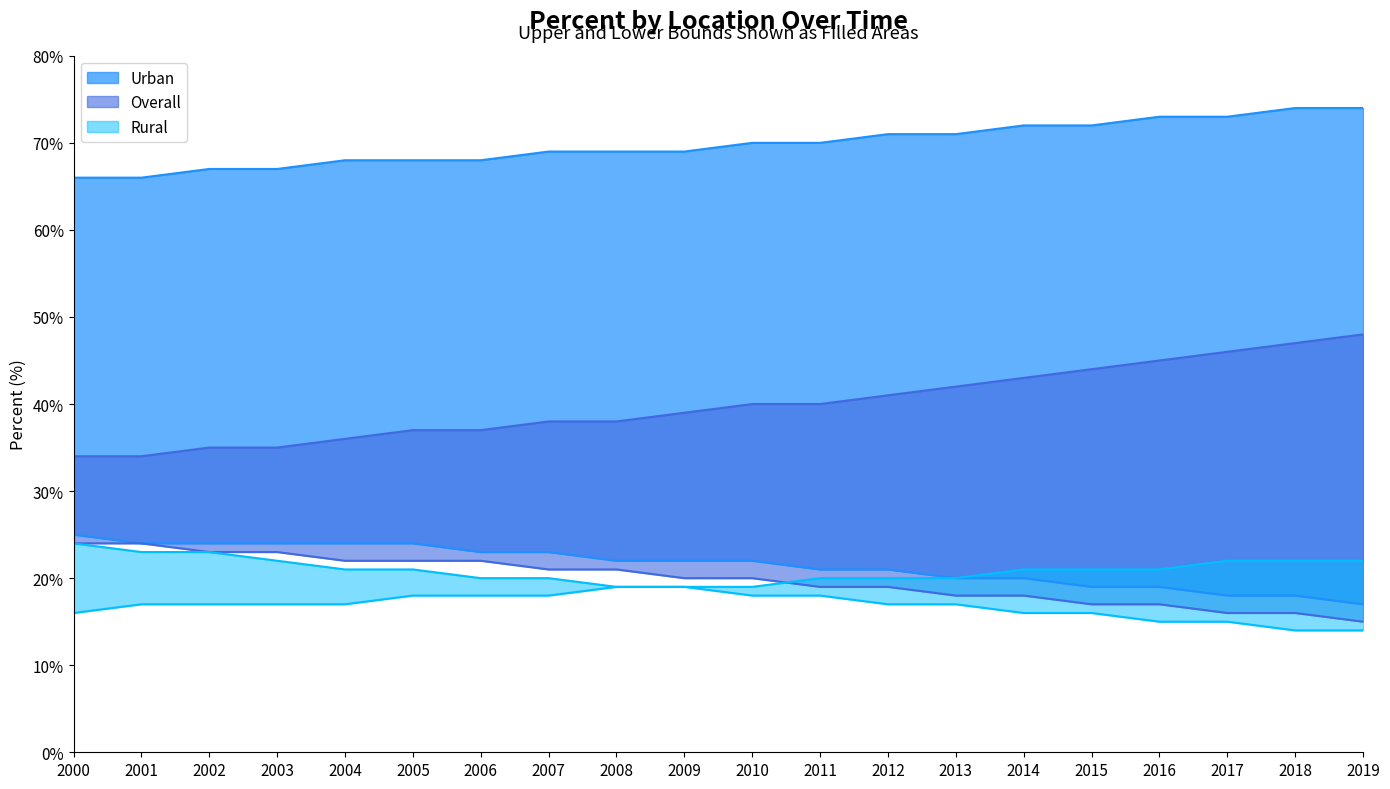

What is the difference between the Urban values at 2006 and 2012?

3